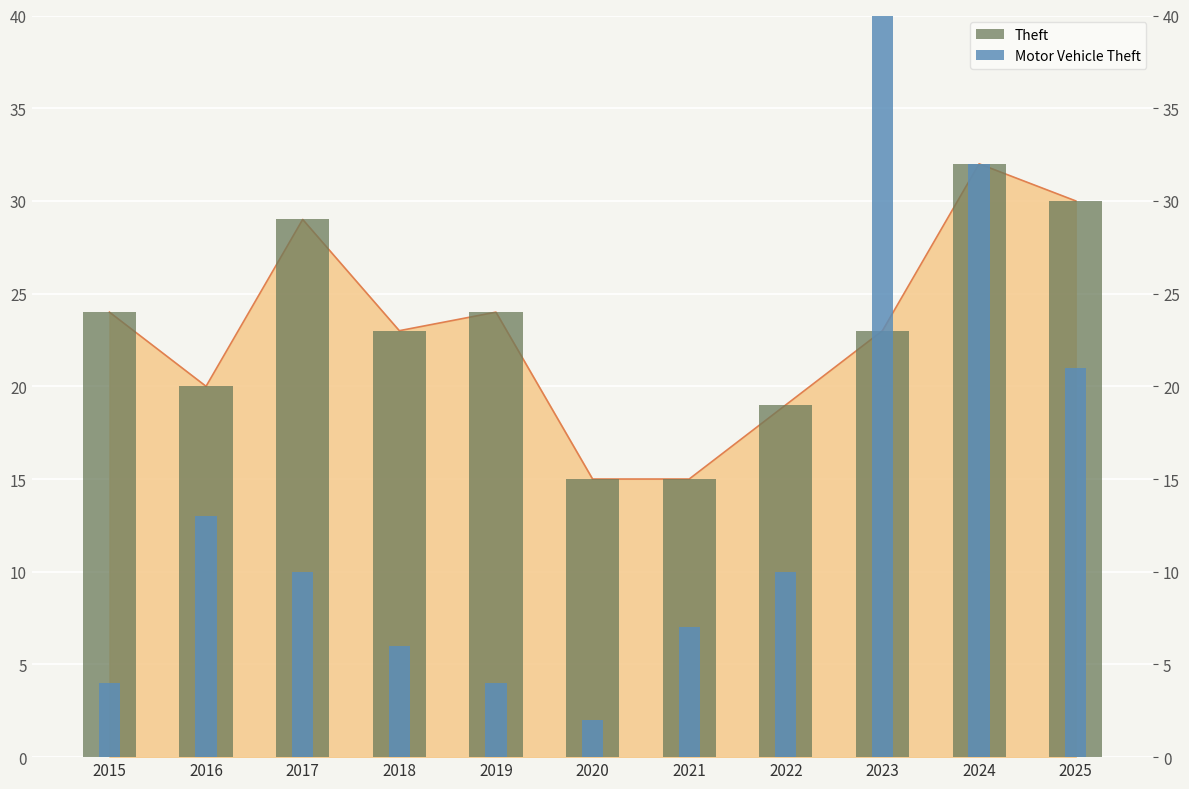

Which category has the highest value across all series?

2023